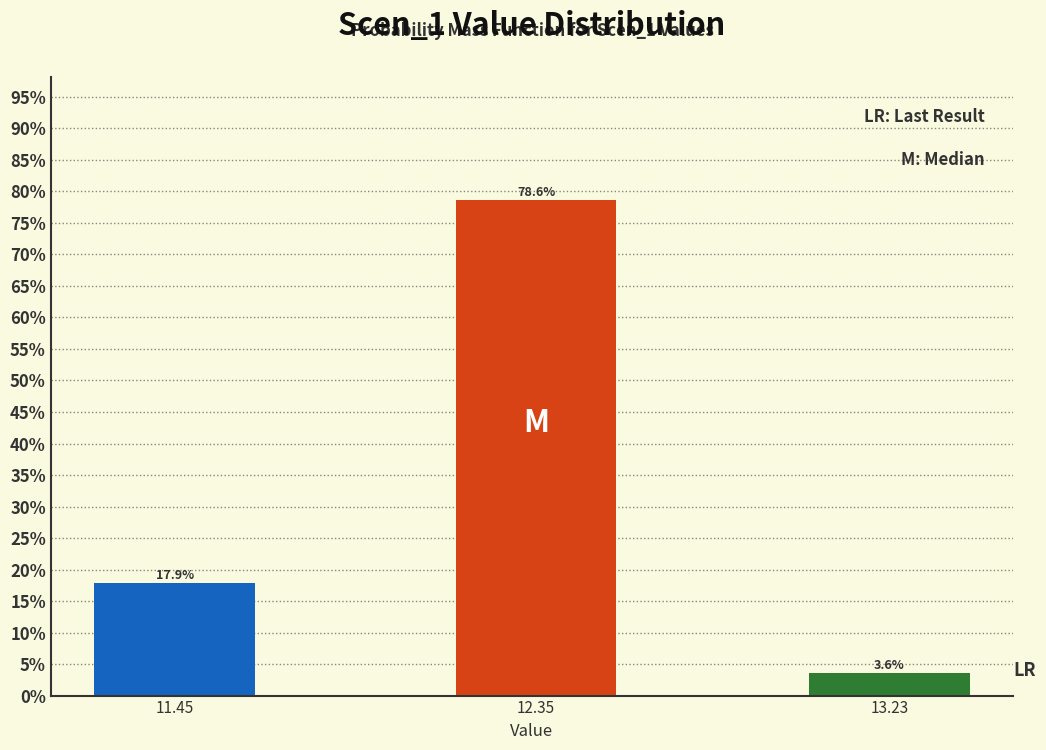

Reading left to right, extract all data points from this chart.

17.9	78.6	3.6